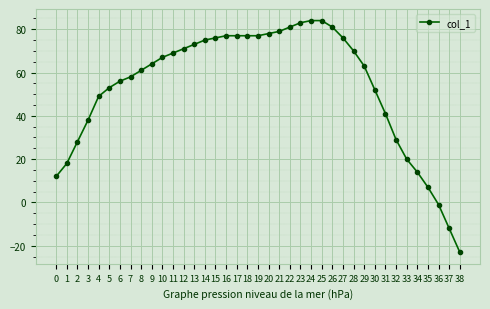

How many positive values are there?

36